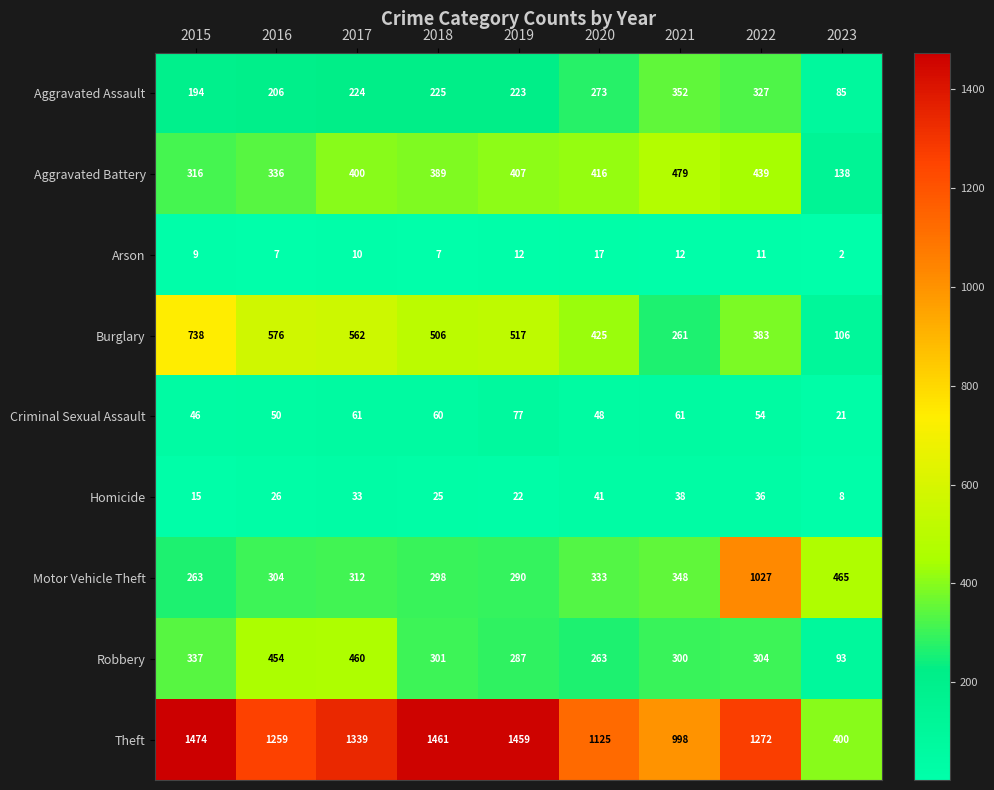

What is the difference between the maximum and minimum values in the Criminal Sexual Assault series?

56